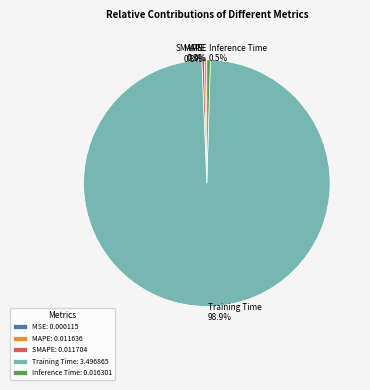

Which category has the biggest portion of the pie?

Training Time